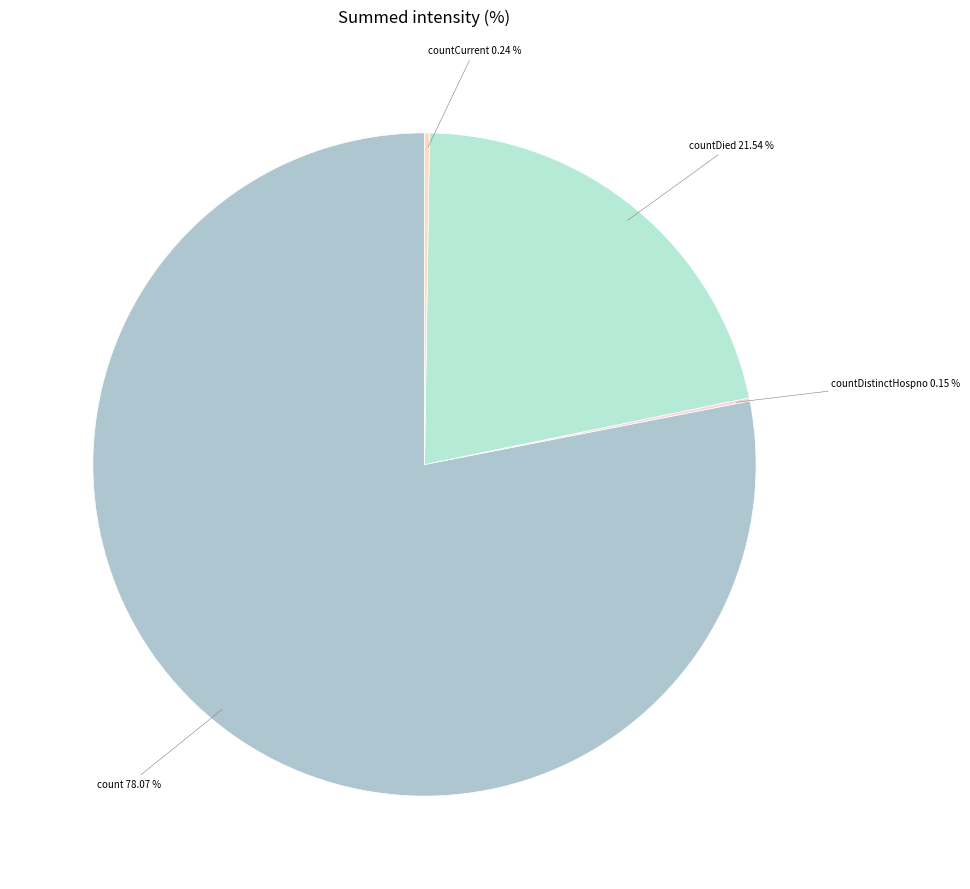

True or false: count accounts for 66% of the total.

False